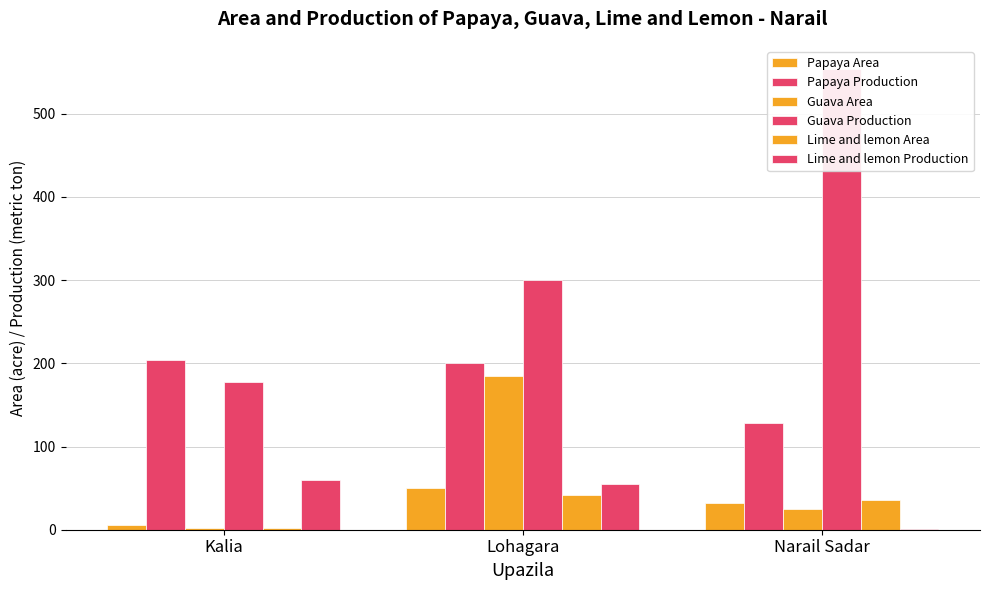

What is the sum of all Lime and lemon Area values?

80